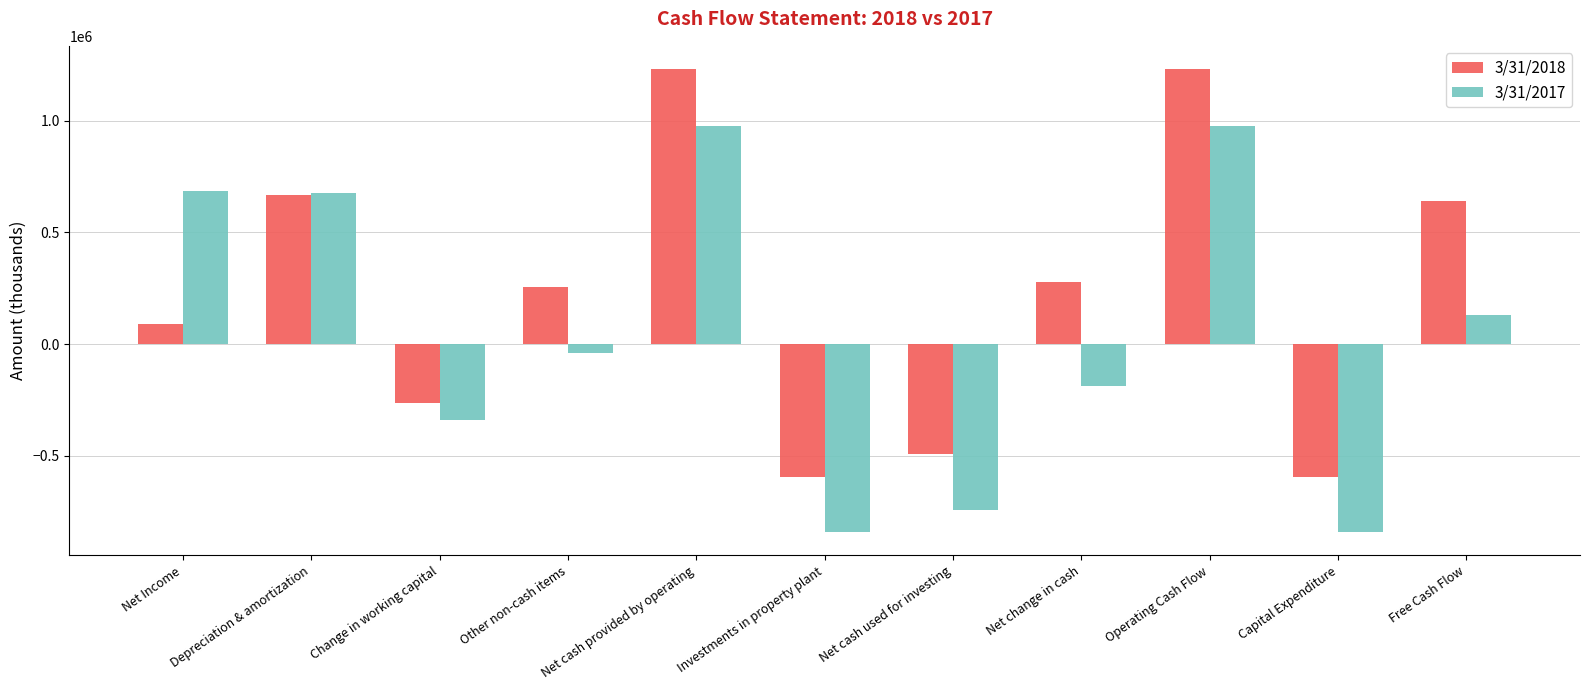

What is the difference between the 3/31/2018 values at Net cash provided by operating and Net change in cash?

954000